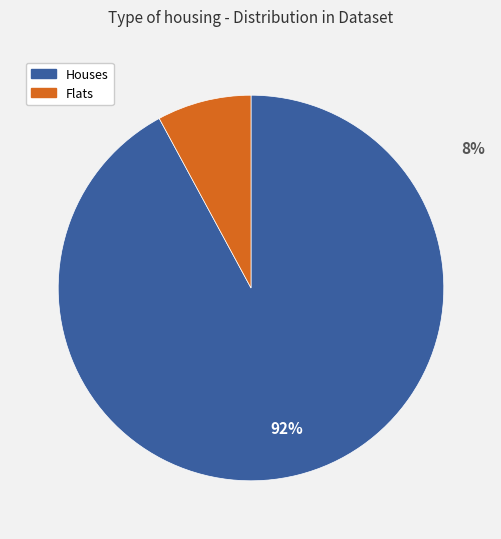

The Houses slice represents 92% of the pie. True or false?

True